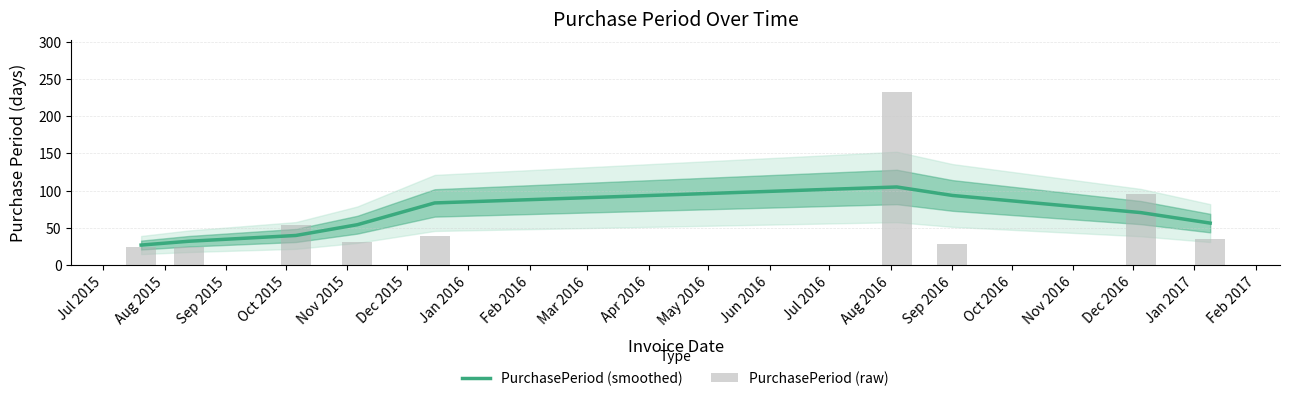

What are all the series names shown in the legend?

PurchasePeriod (smoothed), PurchasePeriod (raw)